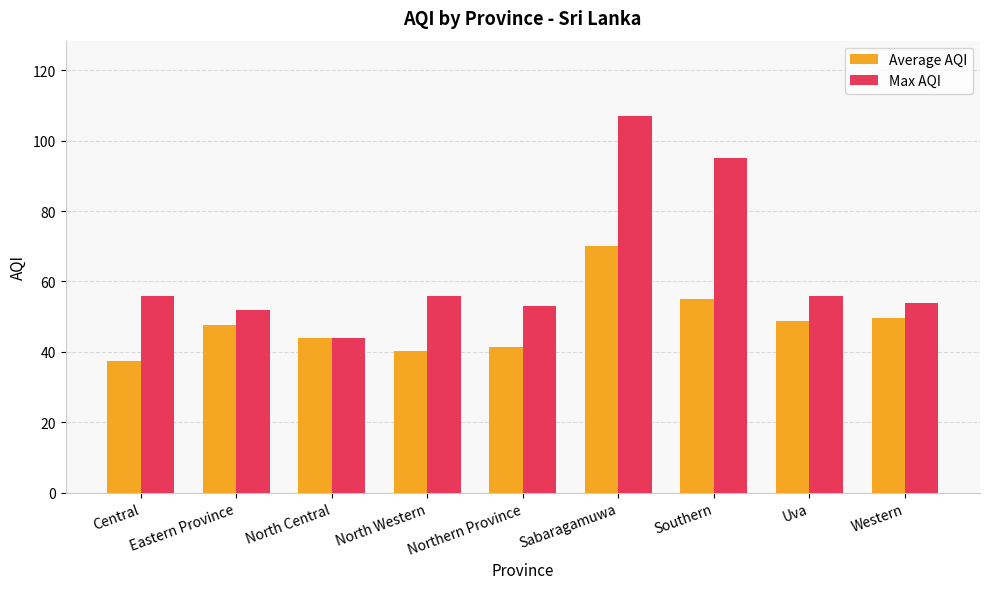

How many bars are there in each group?

2